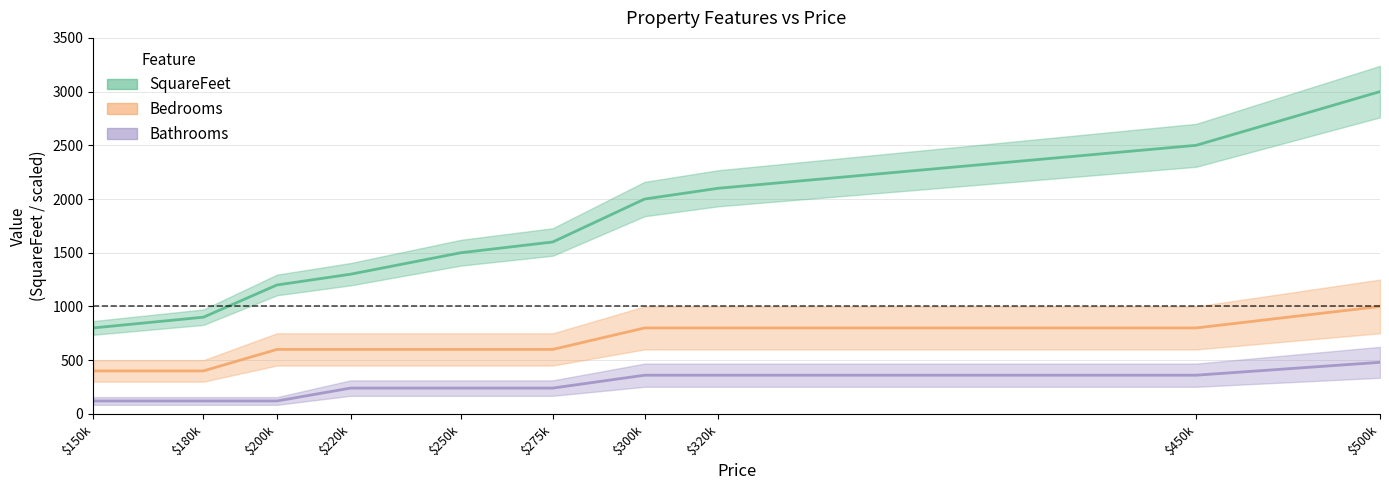

At which label does Bathrooms reach its peak?

$500k